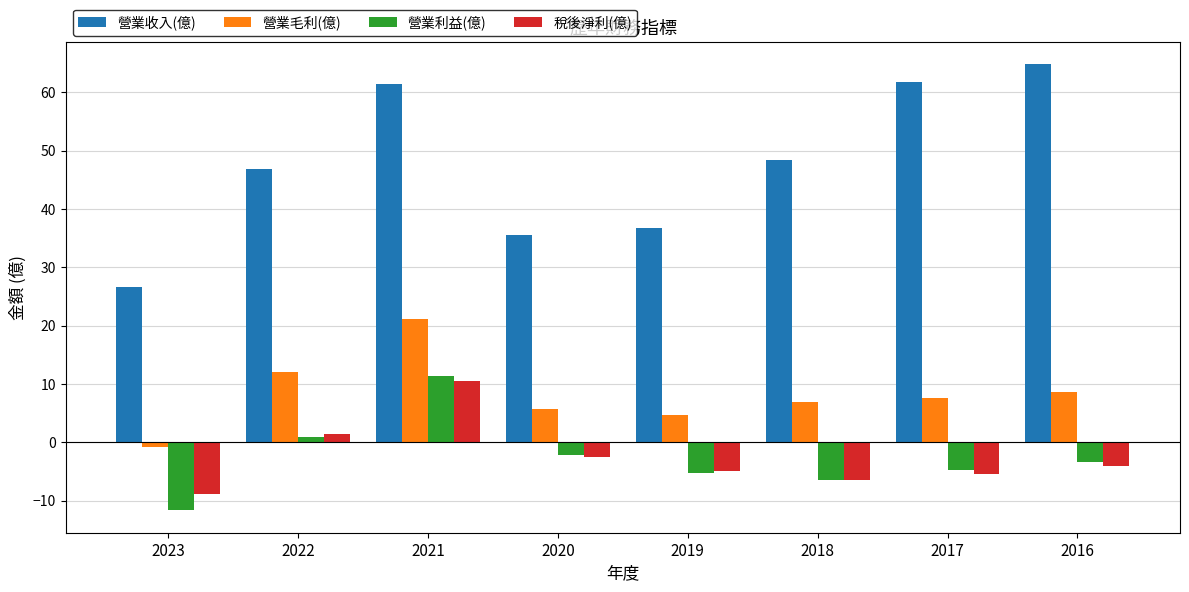

At which category is the sum across all series the highest?

2021